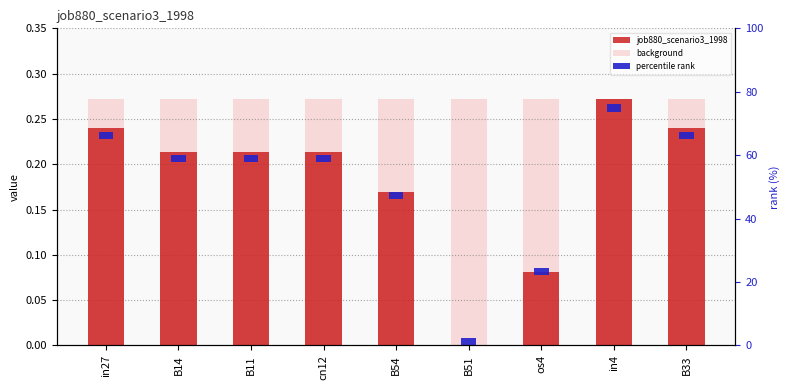

Are the bars horizontal?

No